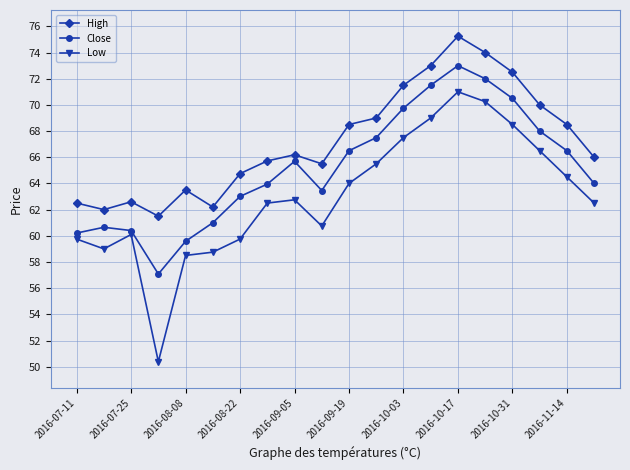

What is the average value of the High series?

67.2